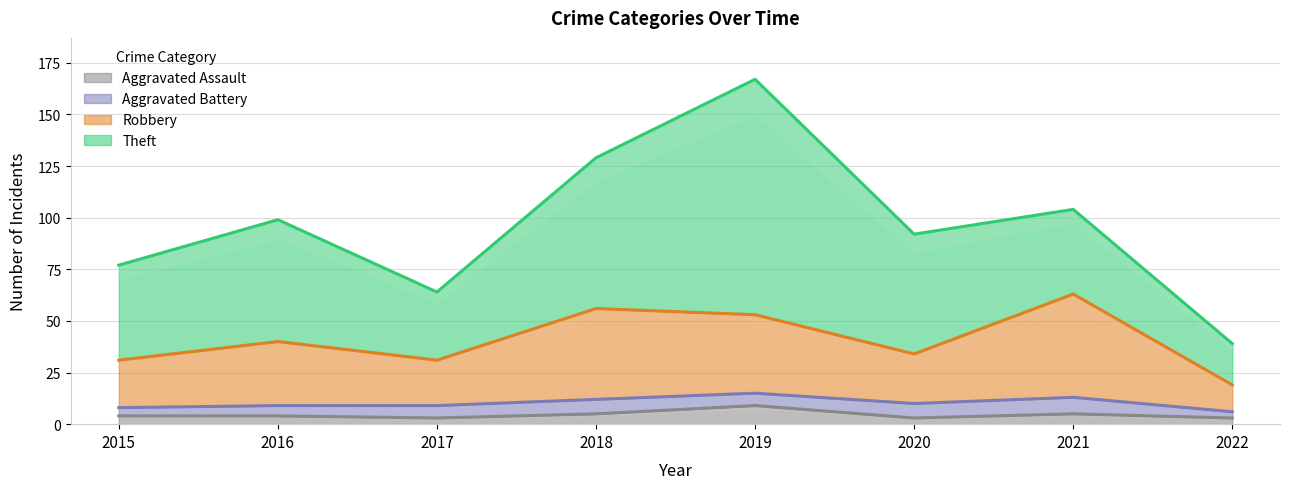

Is it true that Aggravated Assault equals 5 at 2021?

True